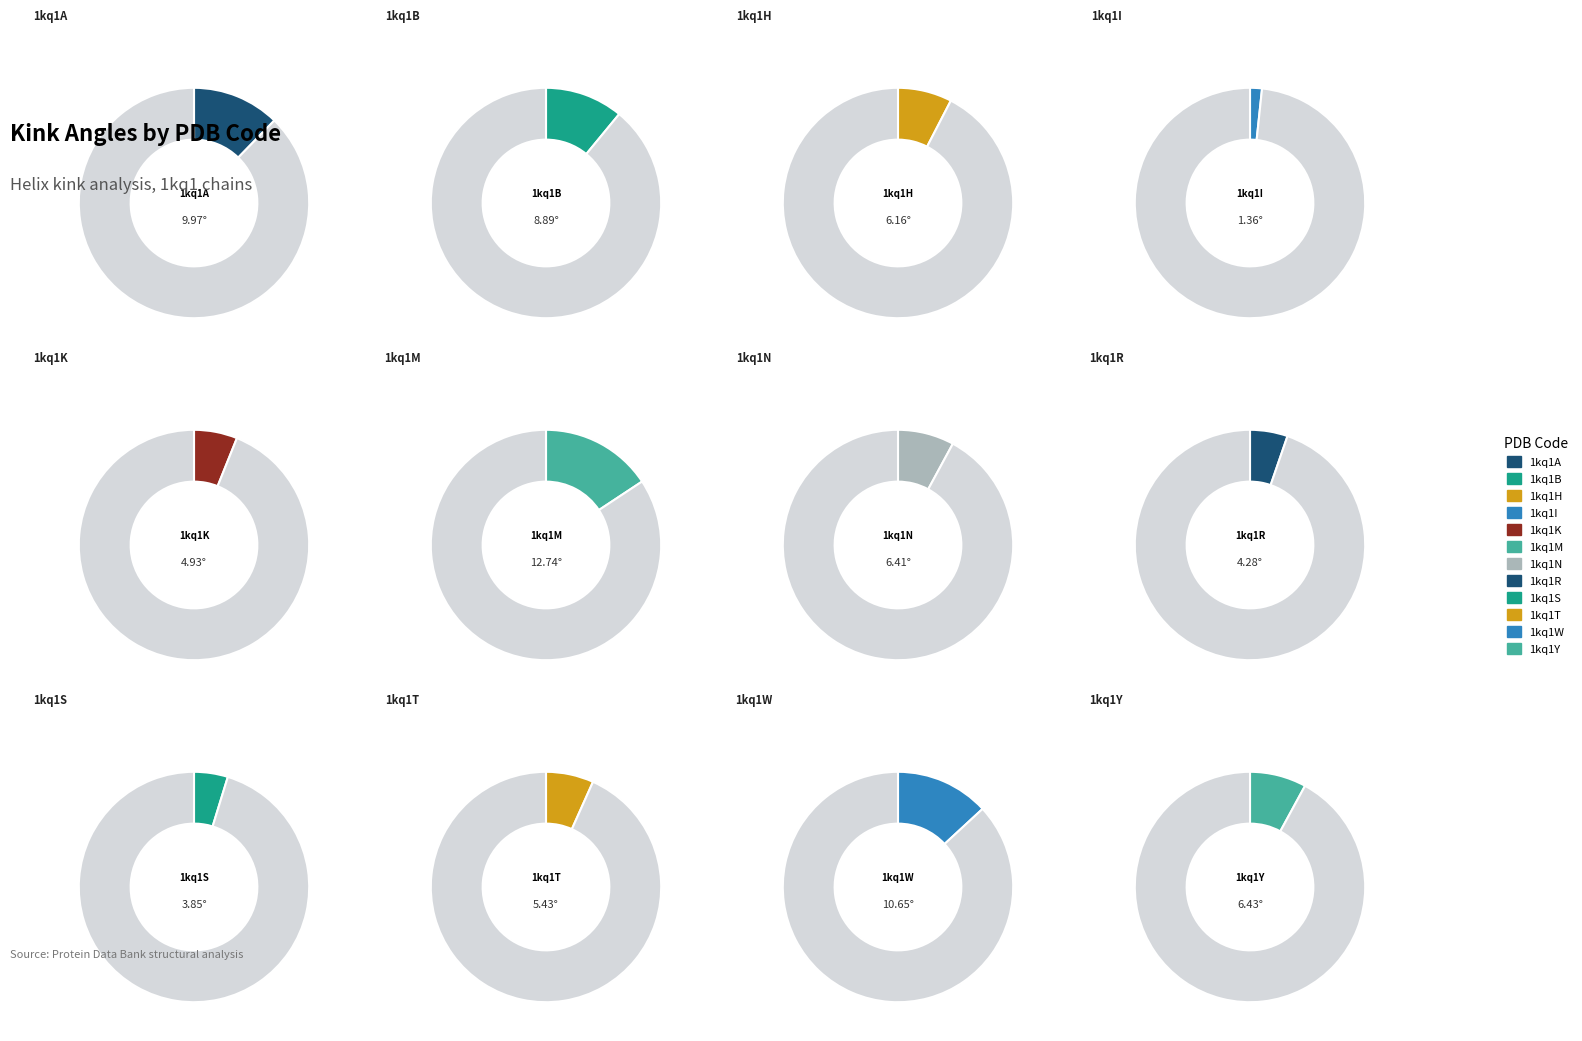

Between 1kq1B and 1kq1T, which is larger?

1kq1B